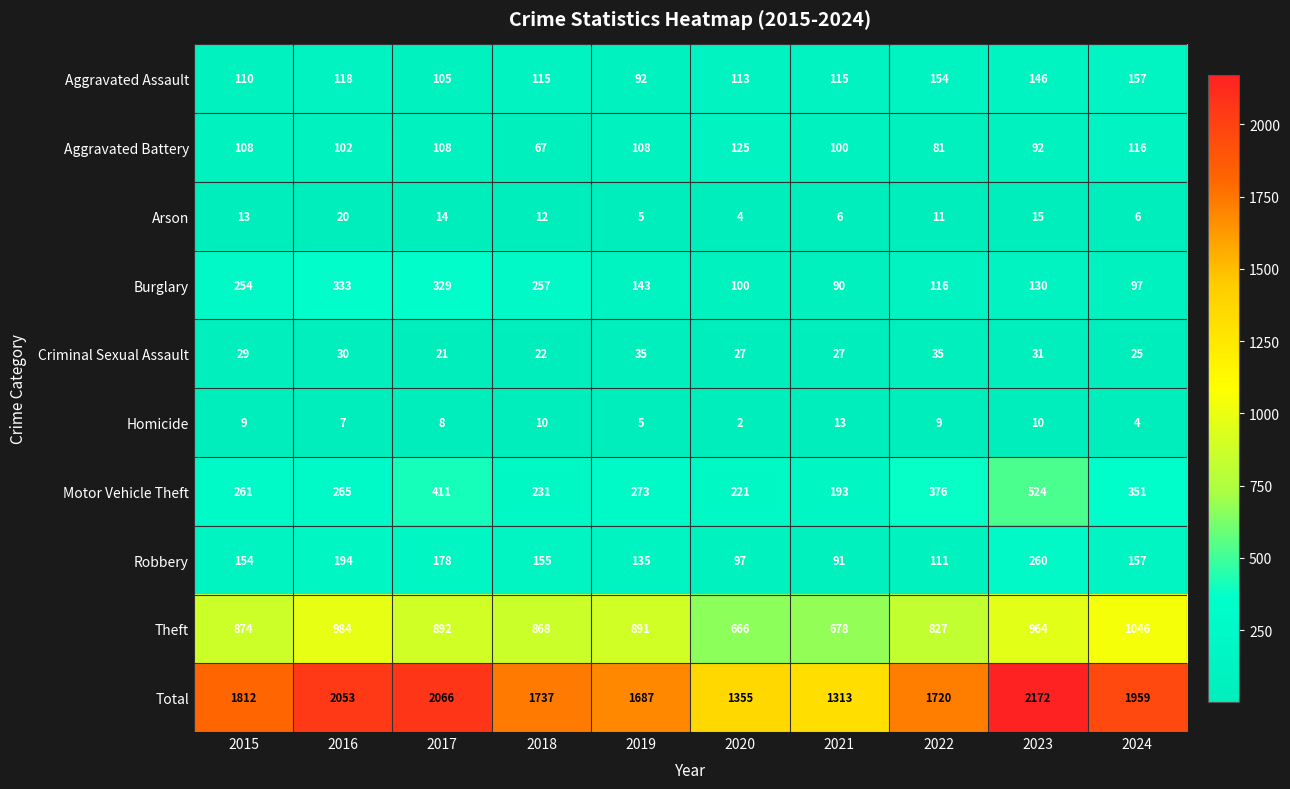

Which series has the largest range (max minus min)?

Total